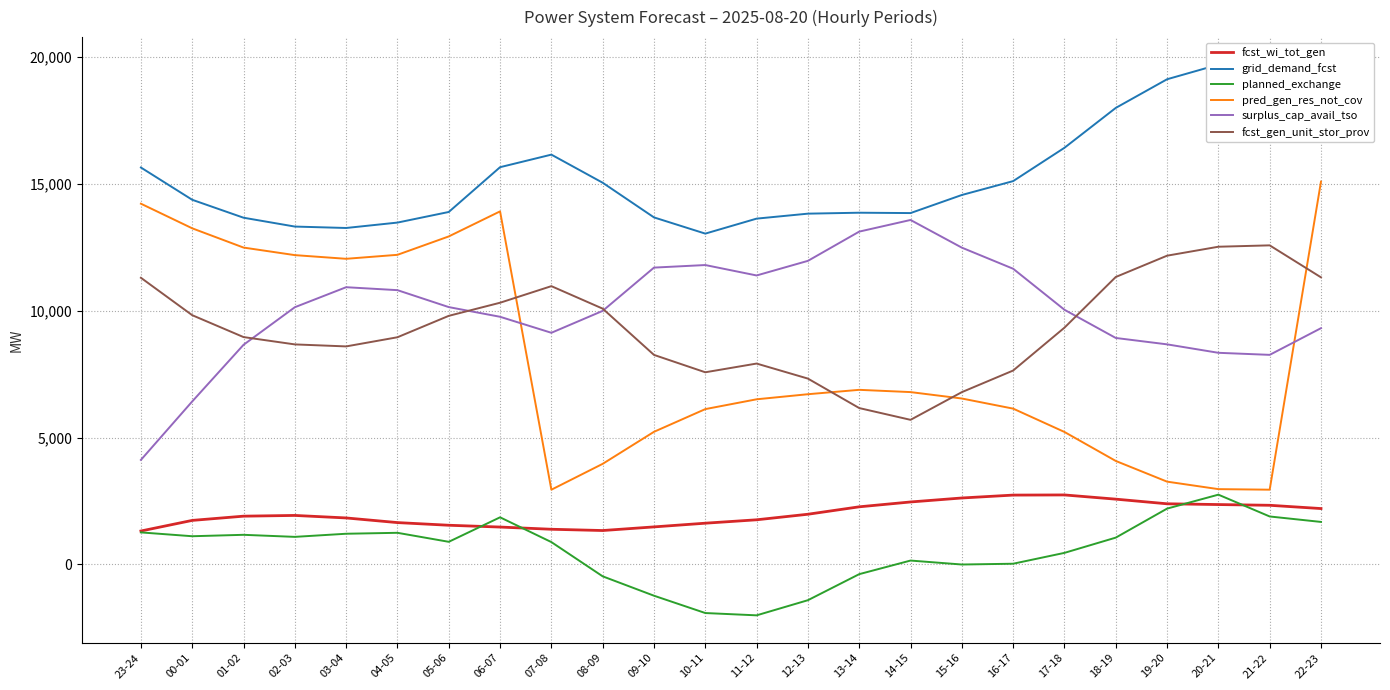

True or false: planned_exchange has more than 1 interior local peaks.

True